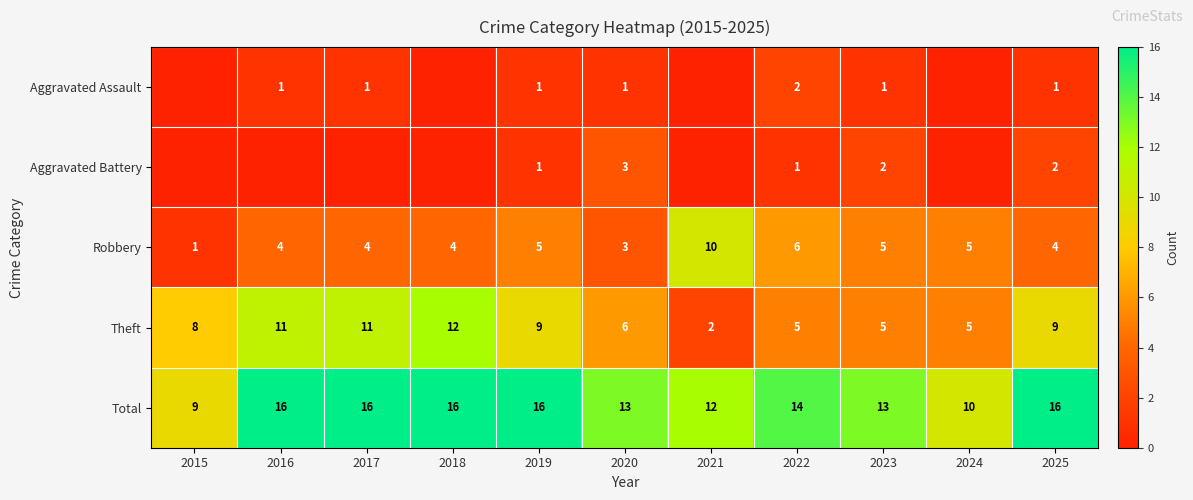

The Theft series shows 11 at 2016. True or false?

True